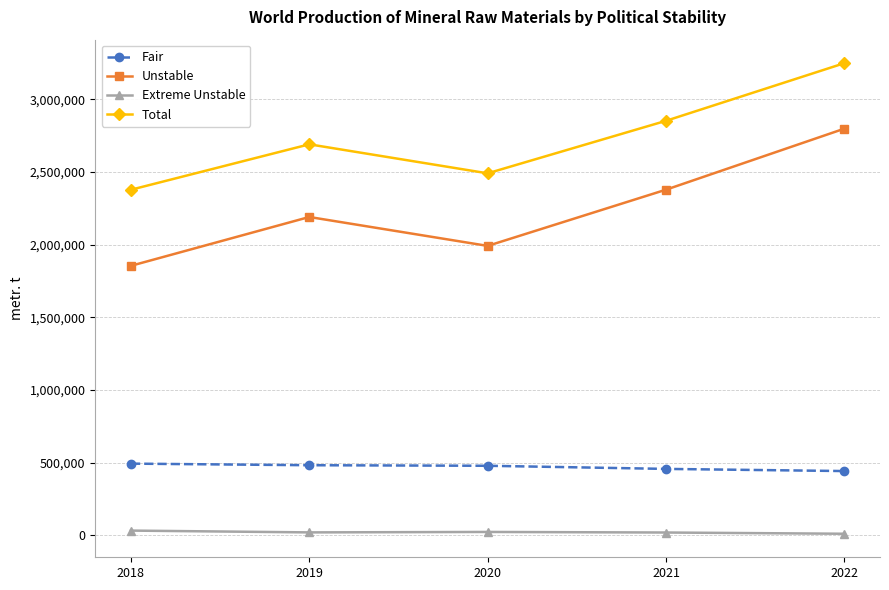

What is the sum of the Extreme Unstable values at 2021 and 2018?

49410